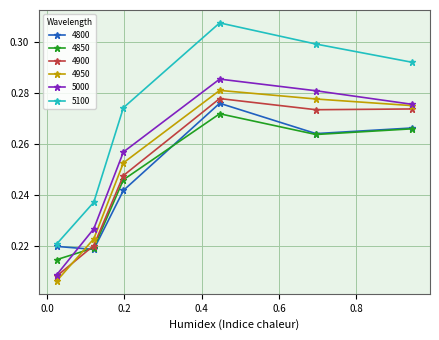

True or false: 5000 and 5100 cross at least once.

False